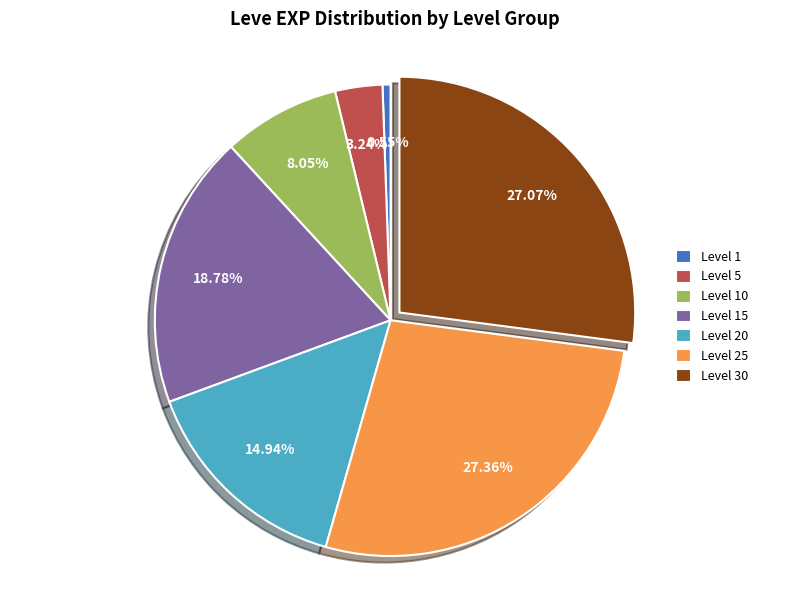

Does Level 20 account for over 50% of the chart?

No